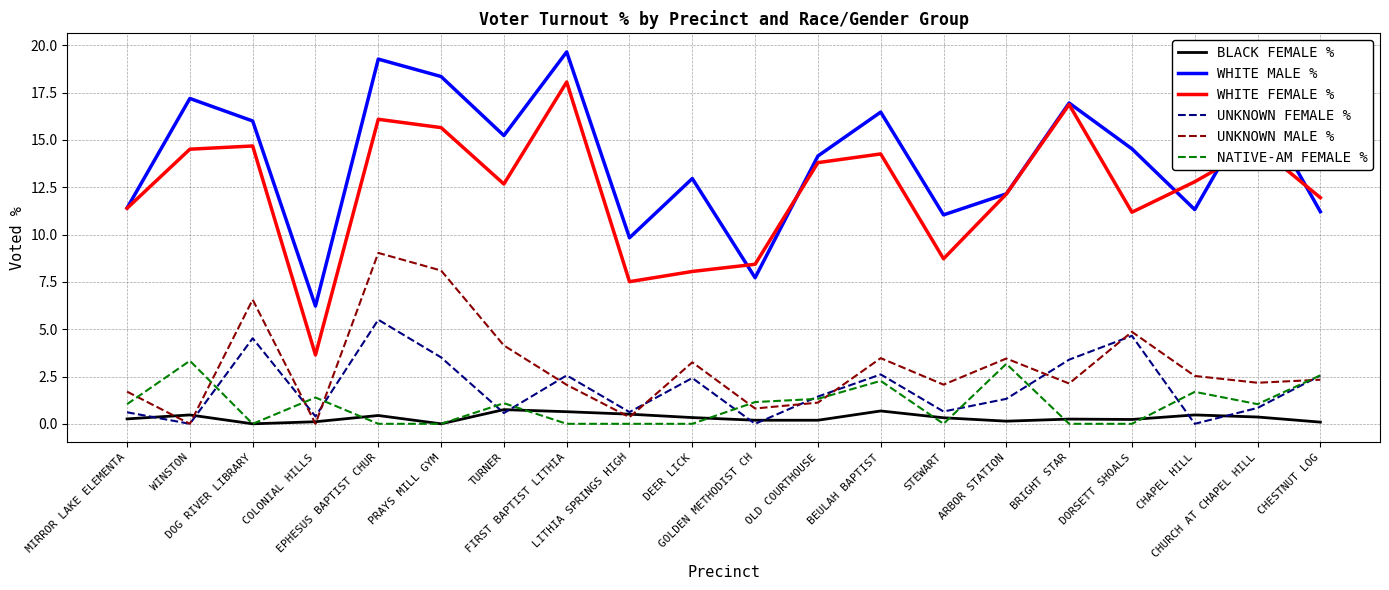

In NATIVE-AM FEMALE %, how many points are higher than both neighbors (excluding endpoints)?

6